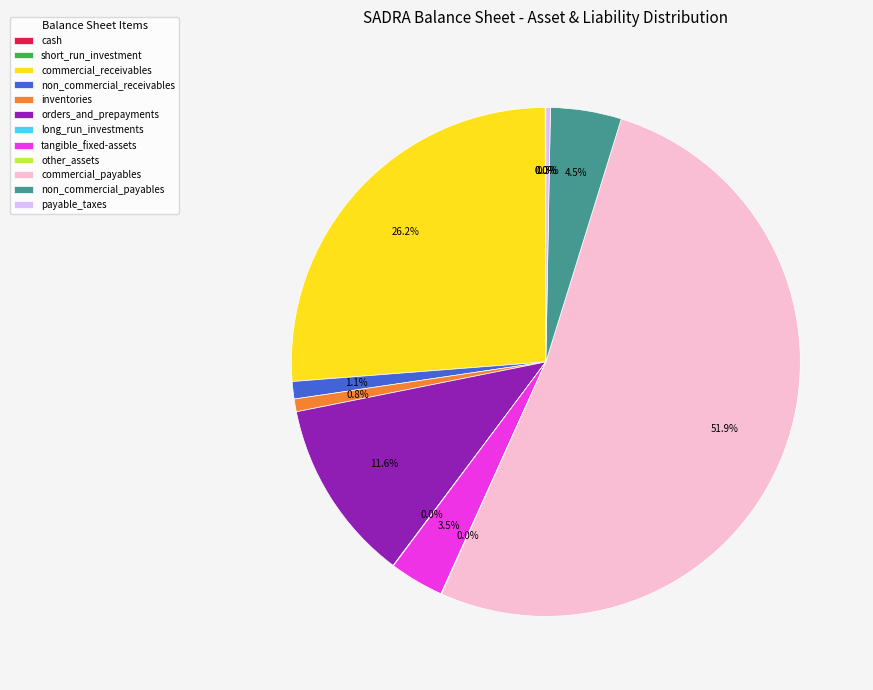

Does commercial_payables represent more than half of the total?

Yes